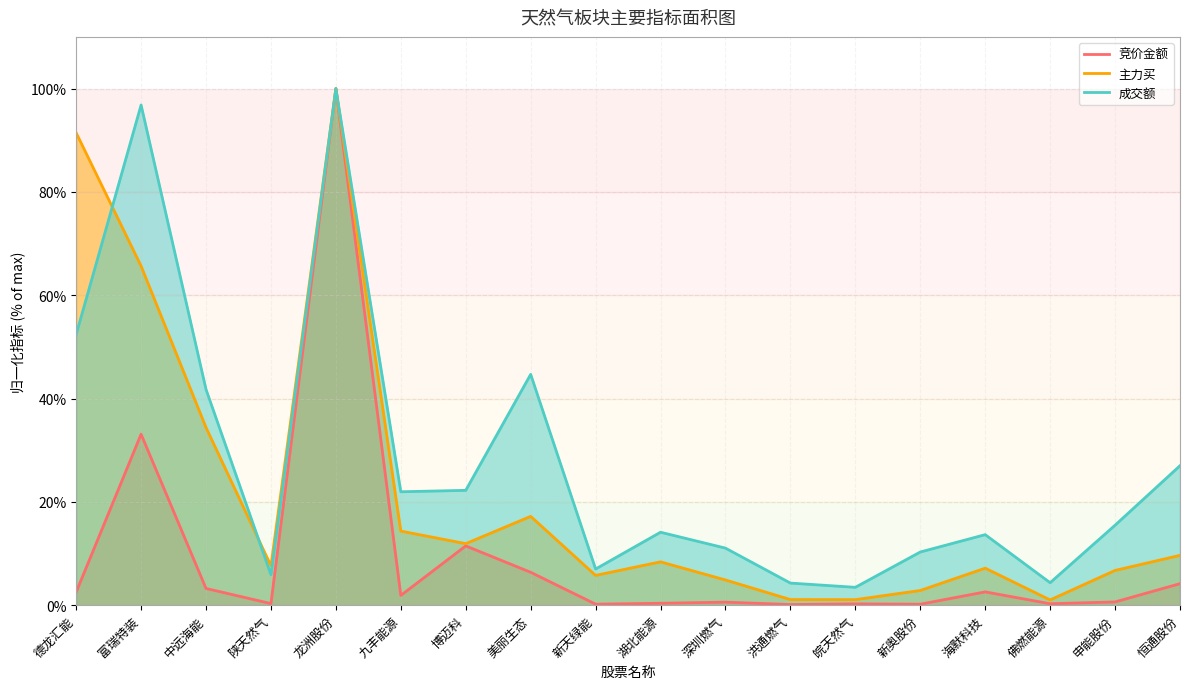

Is it true that 竞价金额 equals 51.0 at 富瑞特装?

False